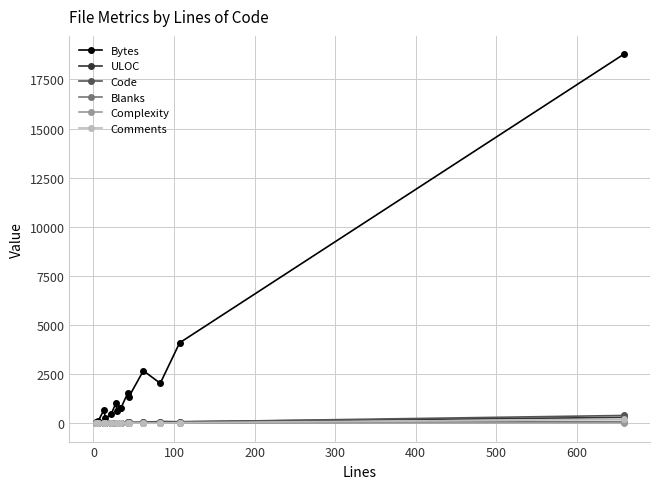

Which series has the largest range (max minus min)?

Bytes